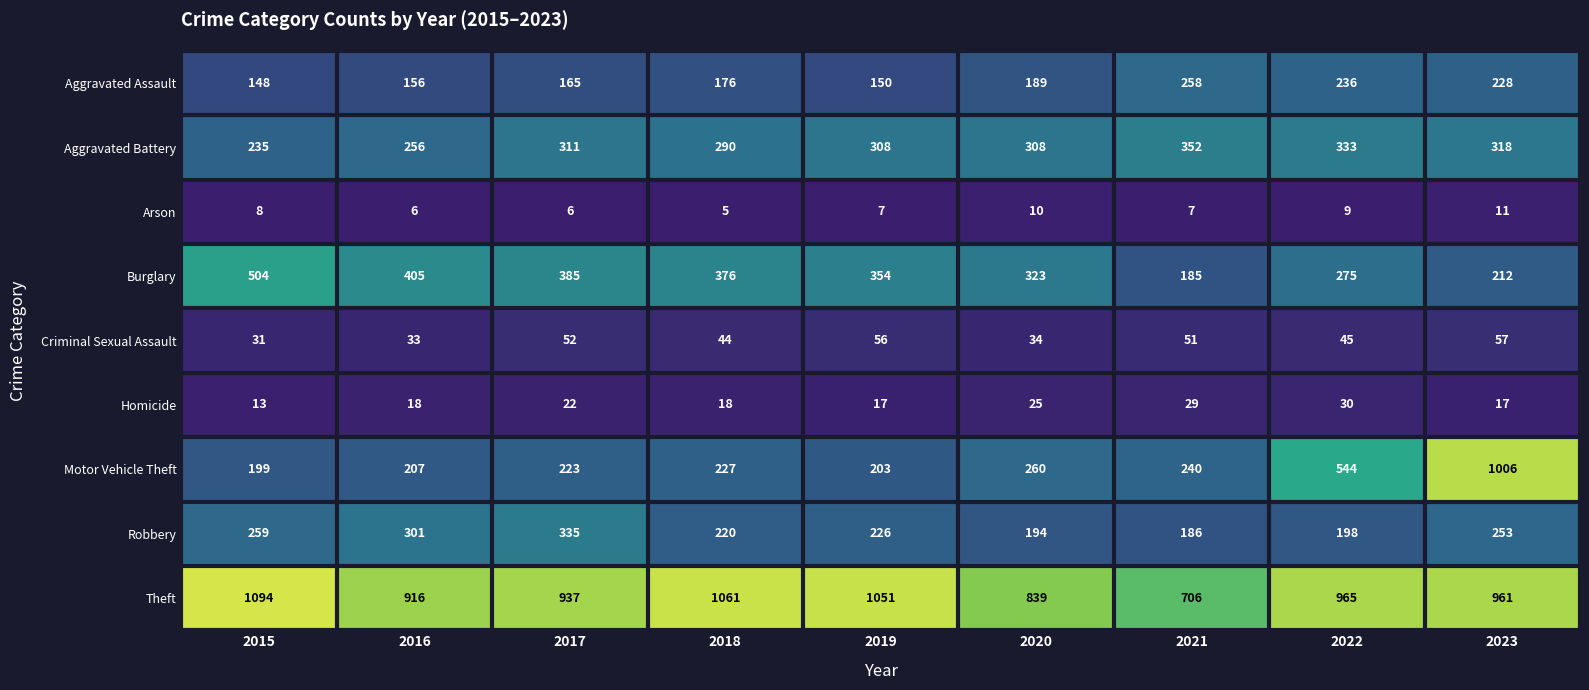

At which category is the sum across all series the highest?

2023